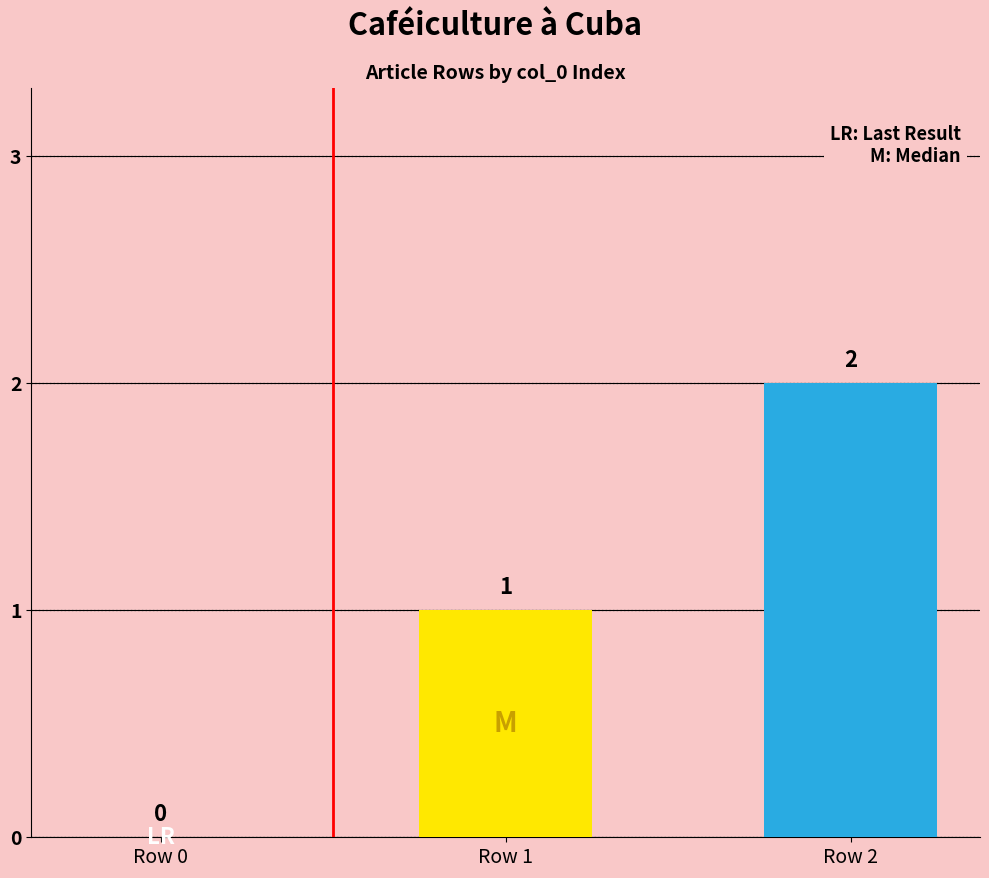

Count the number of categories in the chart.

3